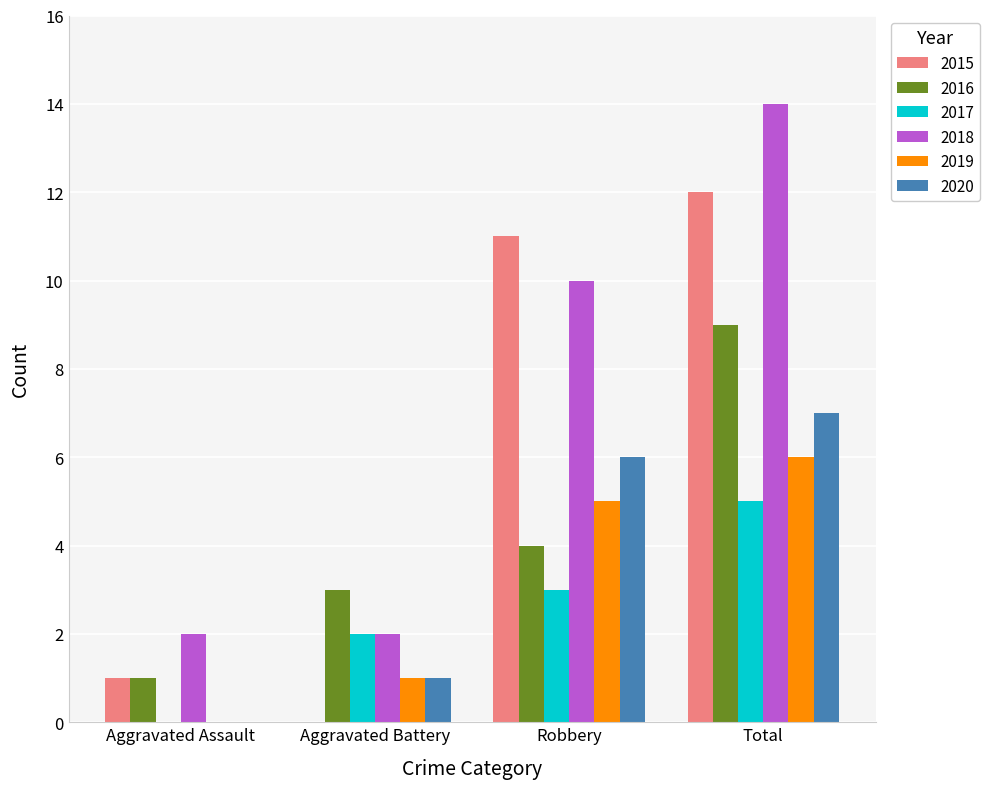

What is the sum of the 2020 values at Total and Aggravated Battery?

8